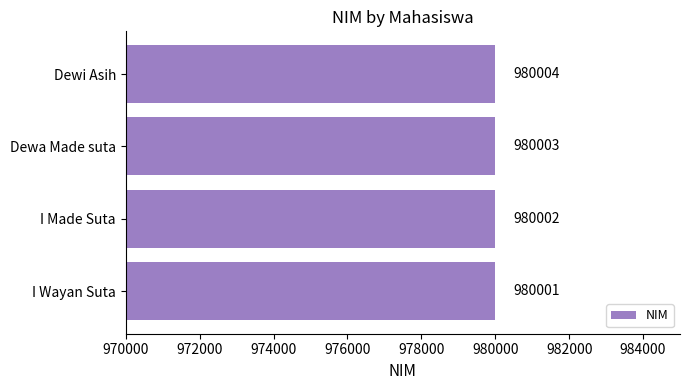

Which has a higher value, Dewi Asih or I Made Suta?

Dewi Asih